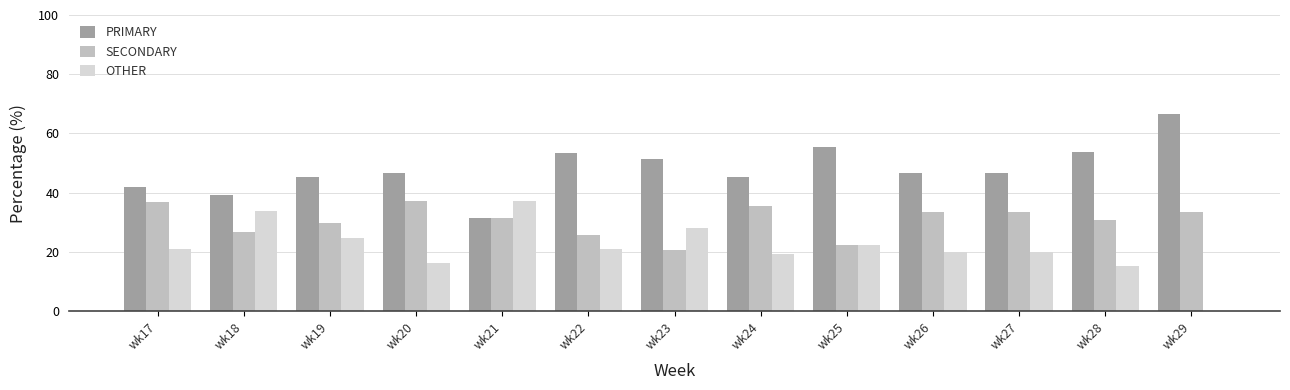

Is it true that PRIMARY equals 39.3 at wk18?

True